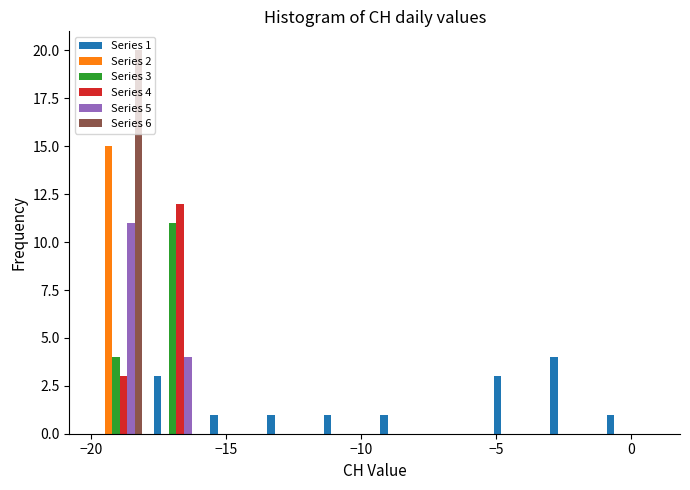

In the Series 2 series, which range on the x-axis has the tallest bar?

-20.0 to -17.9